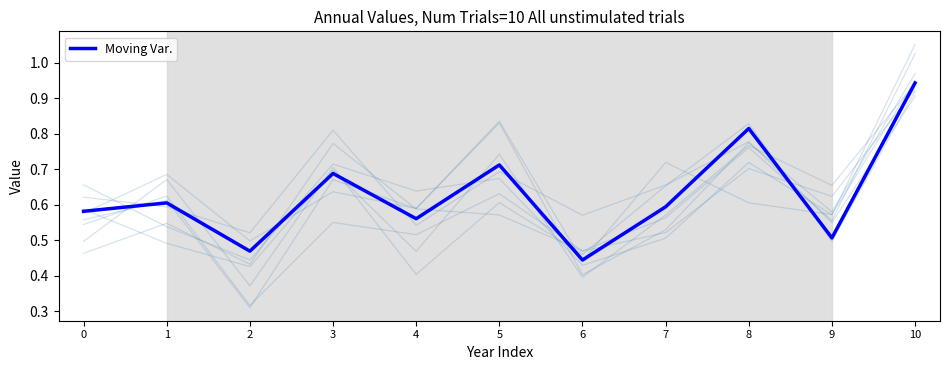

Where is the first local minimum?

2